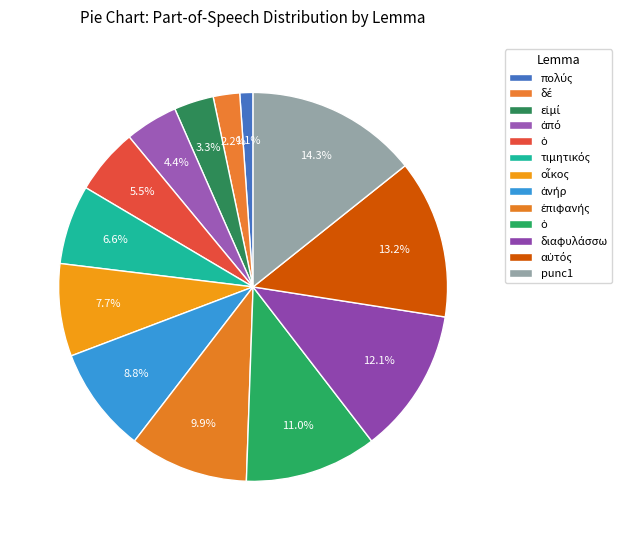

To the nearest percent, what is the difference between the largest and smallest slice percentages?

13%